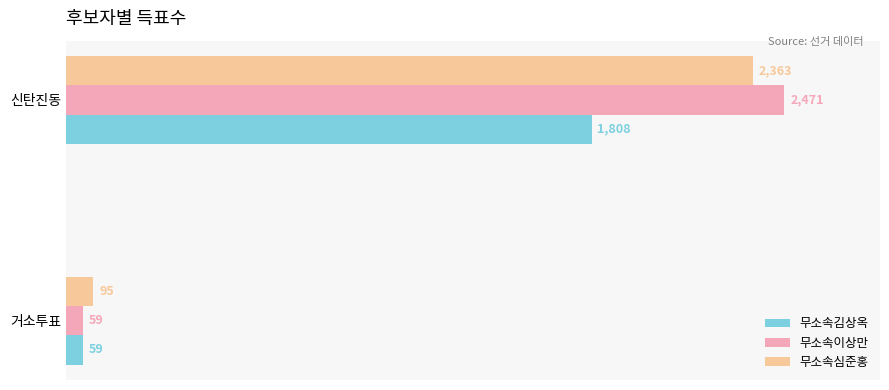

What is the approximate value of 무소속이상만 at 신탄진동?

2471